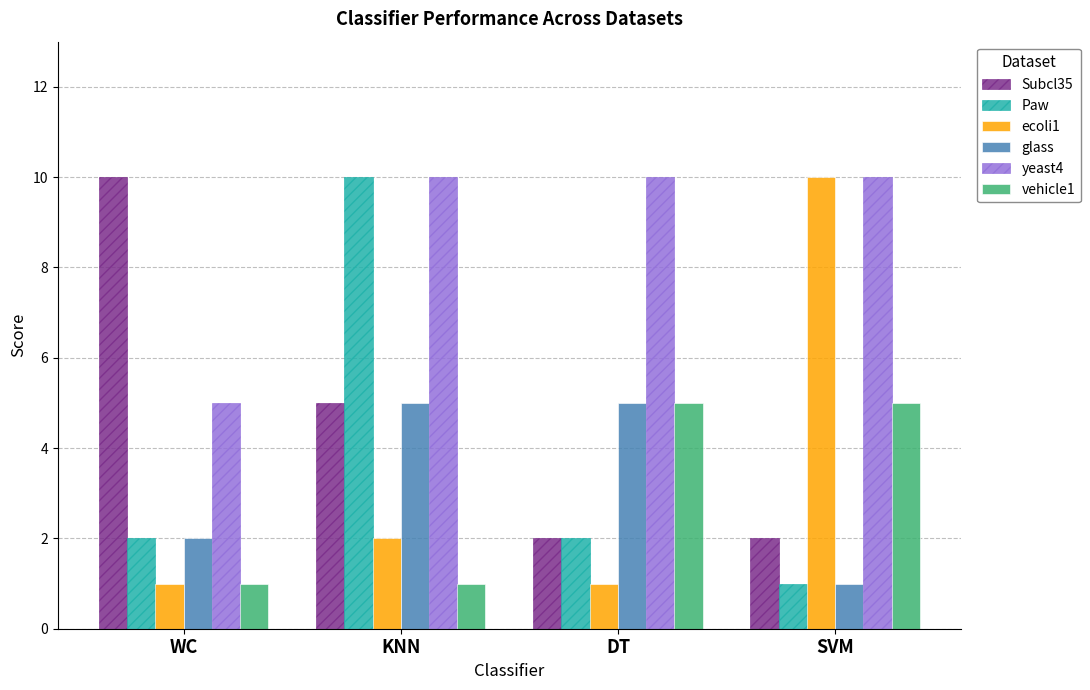

What value does the glass series have at DT?

5